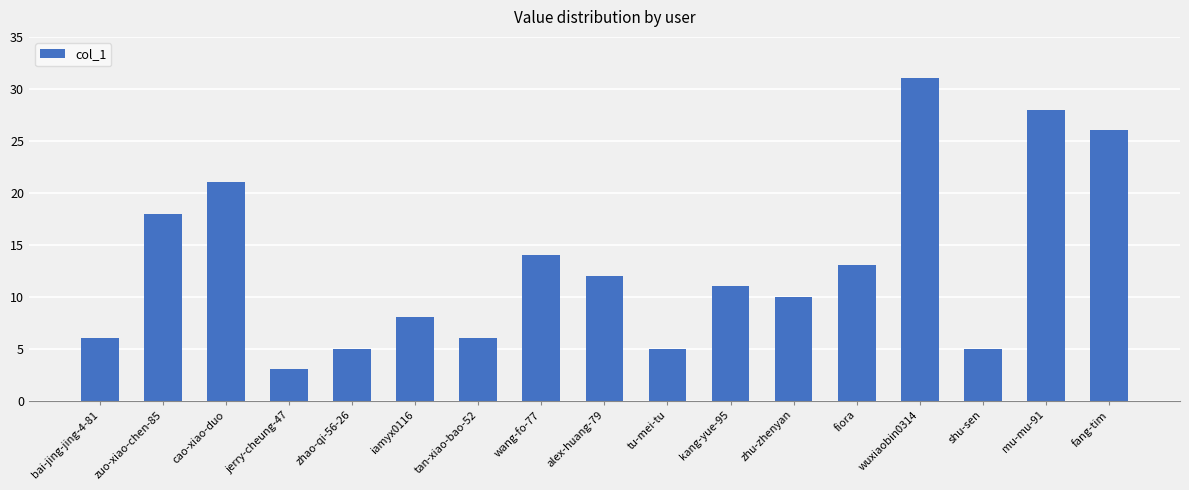

The value at cao-xiao-duo is 21. True or false?

True